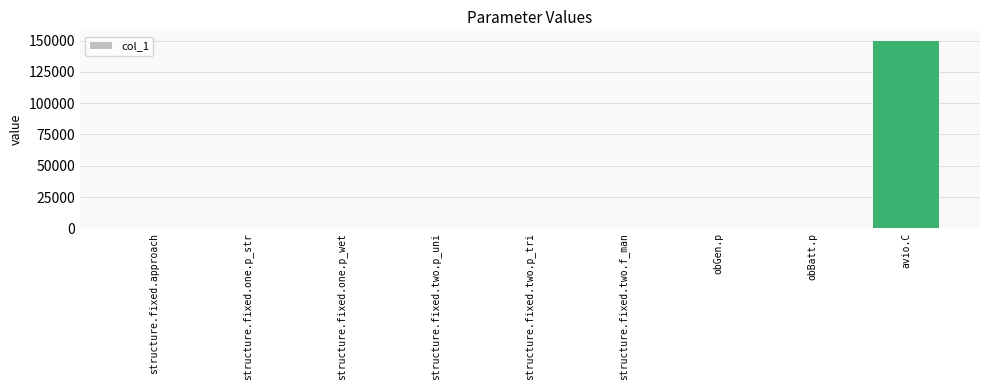

The chart shows a value of 3.0 at structure.fixed.two.p_uni. True or false?

True